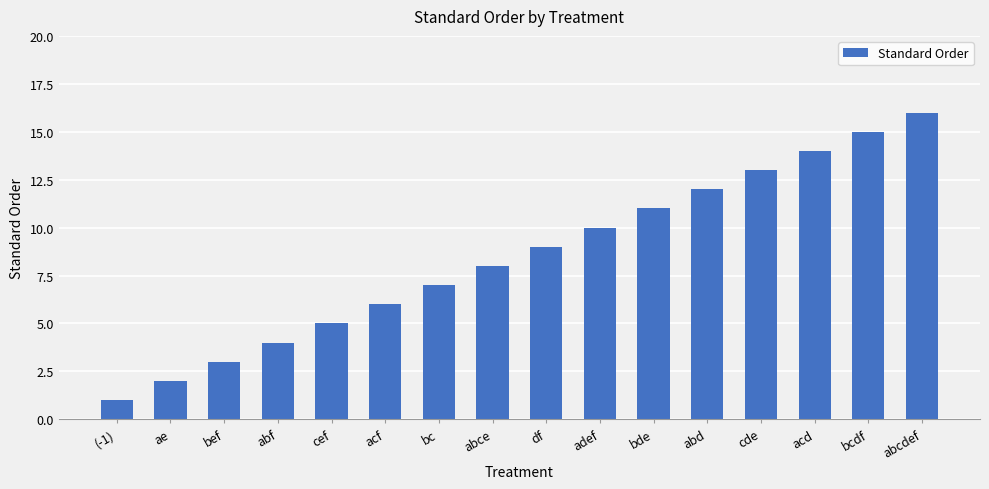

True or false: the data shows 2 at ae.

True